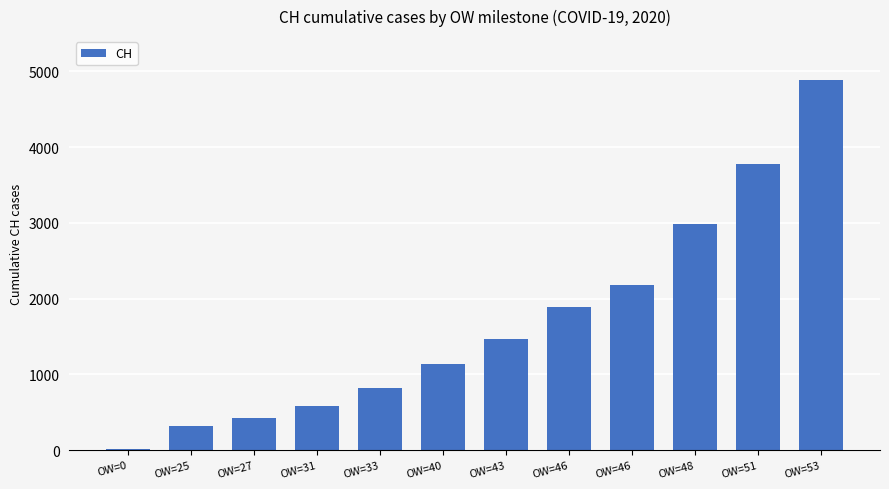

Is it true that the value at OW=43 is 856?

False